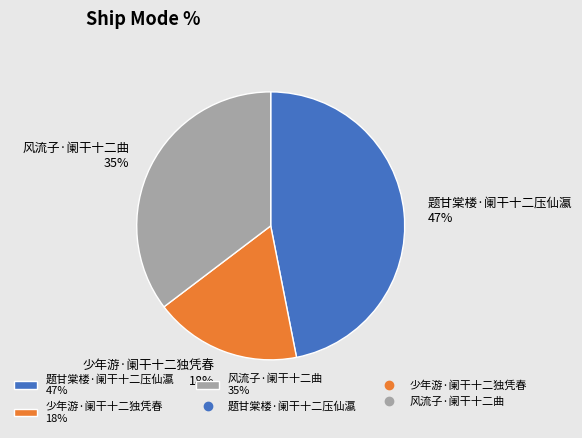

What is the ratio of the value at 少年游·阑干十二独凭春 18% to the value at 风流子·阑干十二曲 35%?

0.5